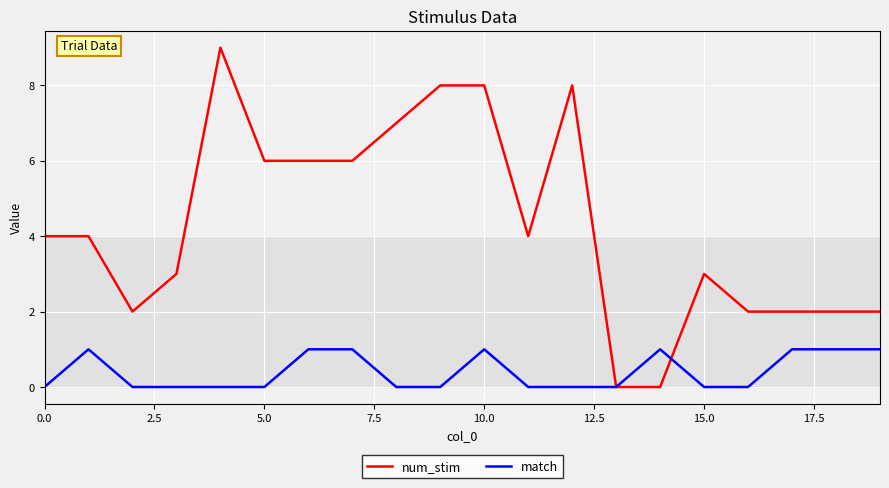

What is the maximum value for match?

1